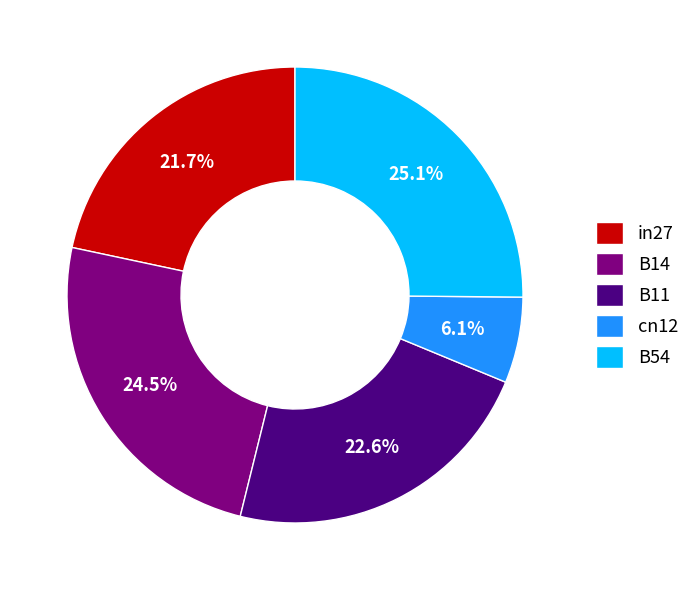

Combined, what portion of the pie is B54 and in27?

46.8%